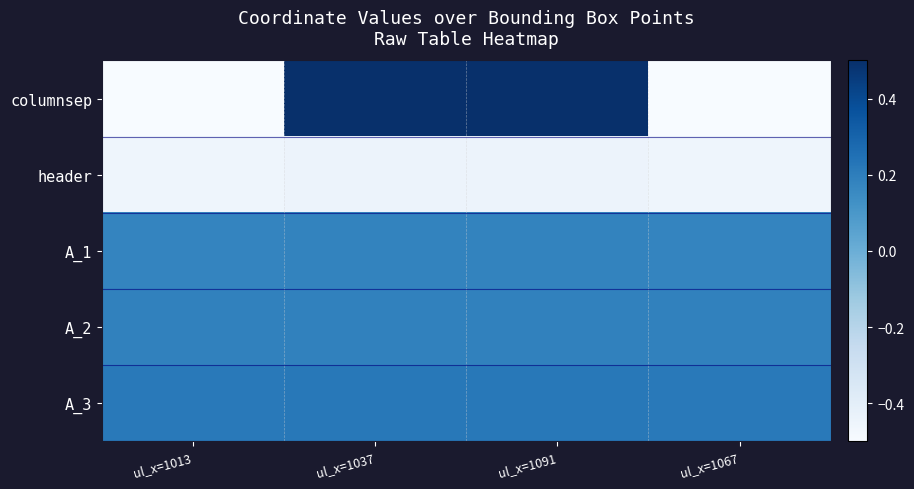

Which series has the largest total across all categories?

A_3